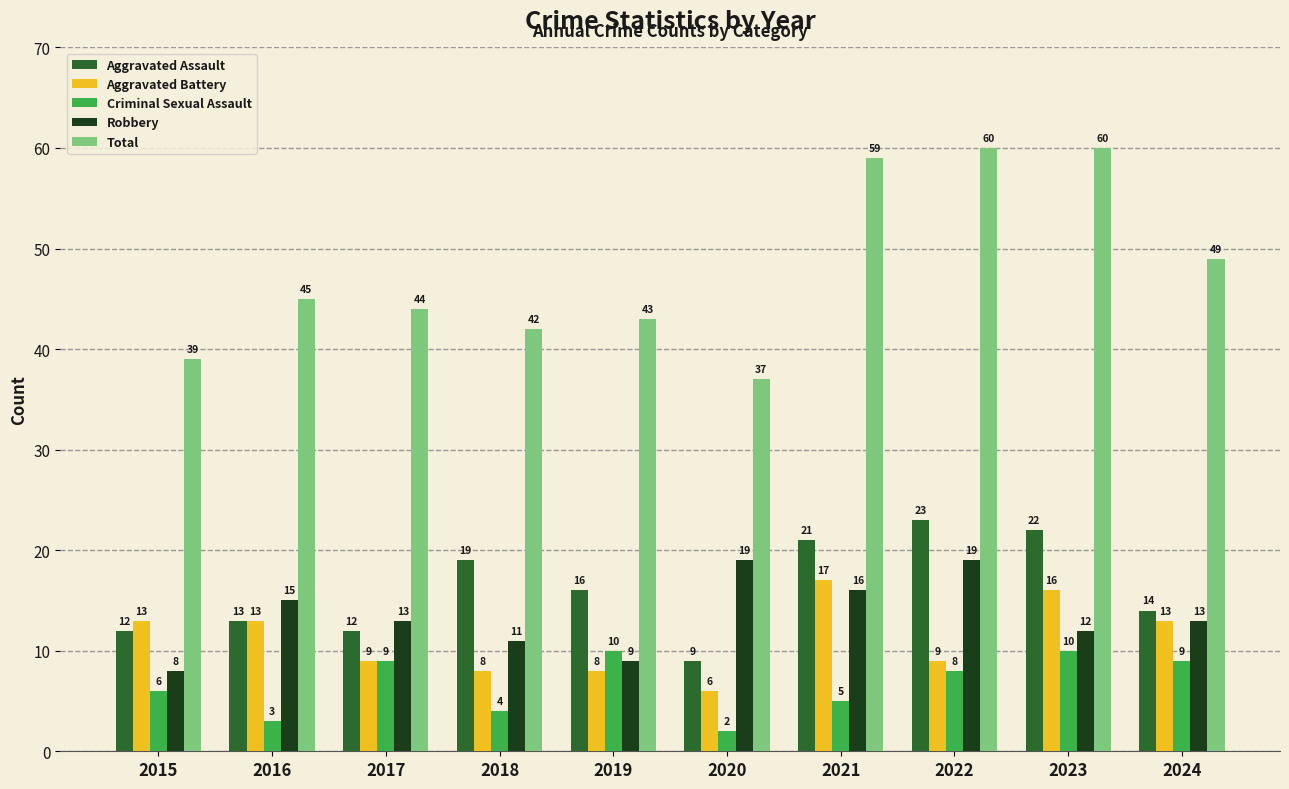

Rank the series by their maximum value, from highest to lowest.

Total, Aggravated Assault, Robbery, Aggravated Battery, Criminal Sexual Assault